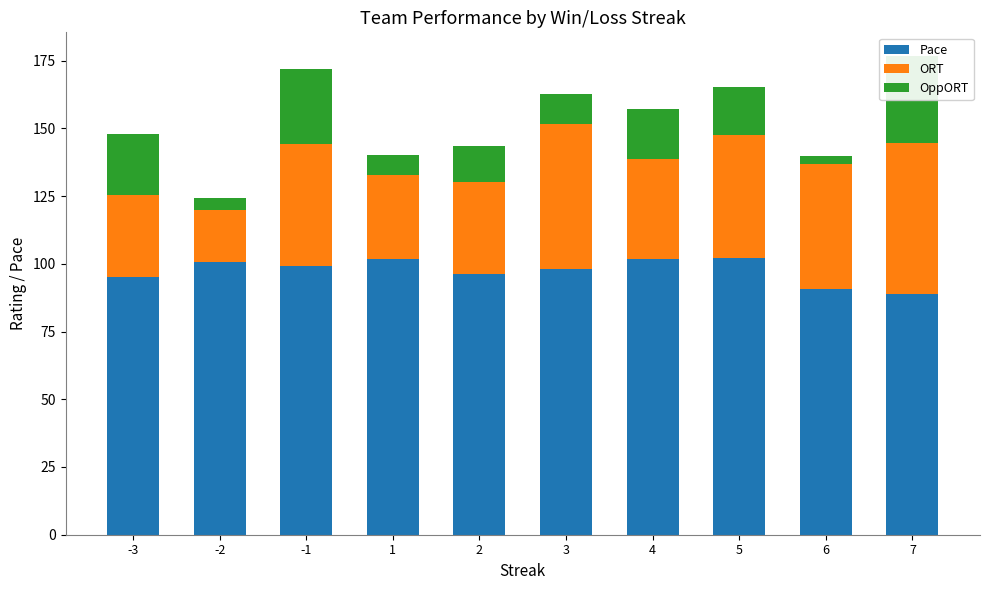

Reading left to right, what are all the values shown in this chart?

Pace: 95.3	100.8	99.3	101.7	96.4	98.1	101.6	102.0	90.8	88.8
ORT: 30.0	19.2	44.8	31.2	33.9	53.4	37.2	45.6	46.1	55.6
OppORT: 22.6	4.2	27.8	7.3	13.0	11.0	18.2	17.7	3.0	32.2